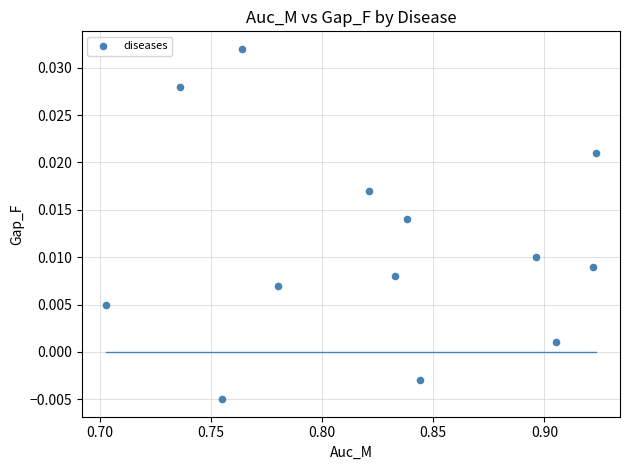

How many points are shown in the scatter plot?

13